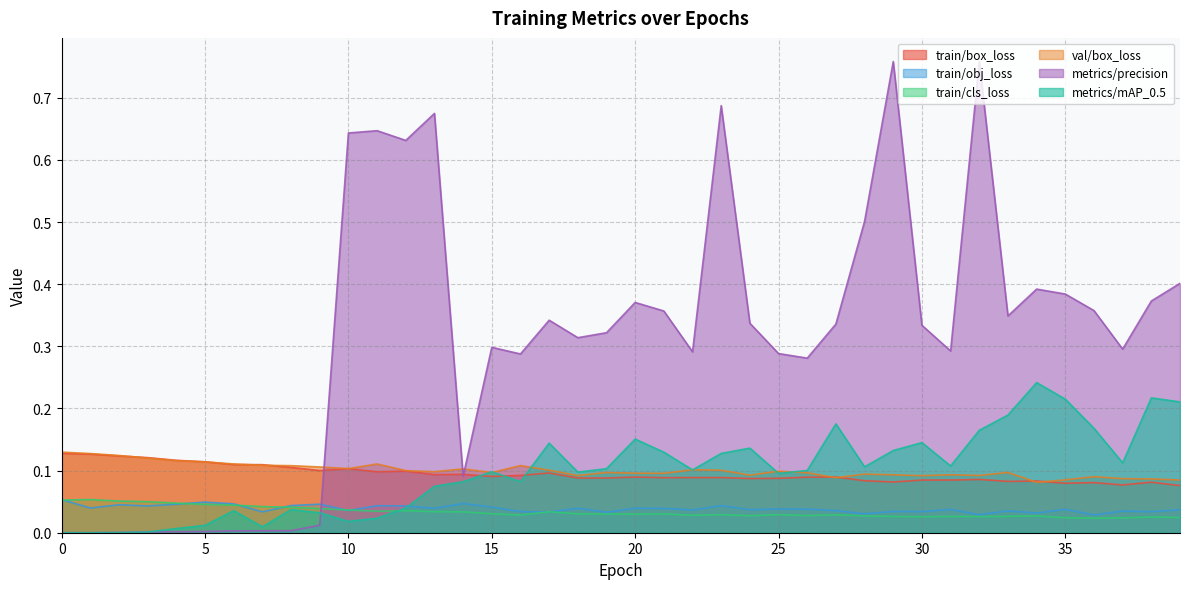

How many values in the metrics/mAP_0.5 series exceed 0?

38